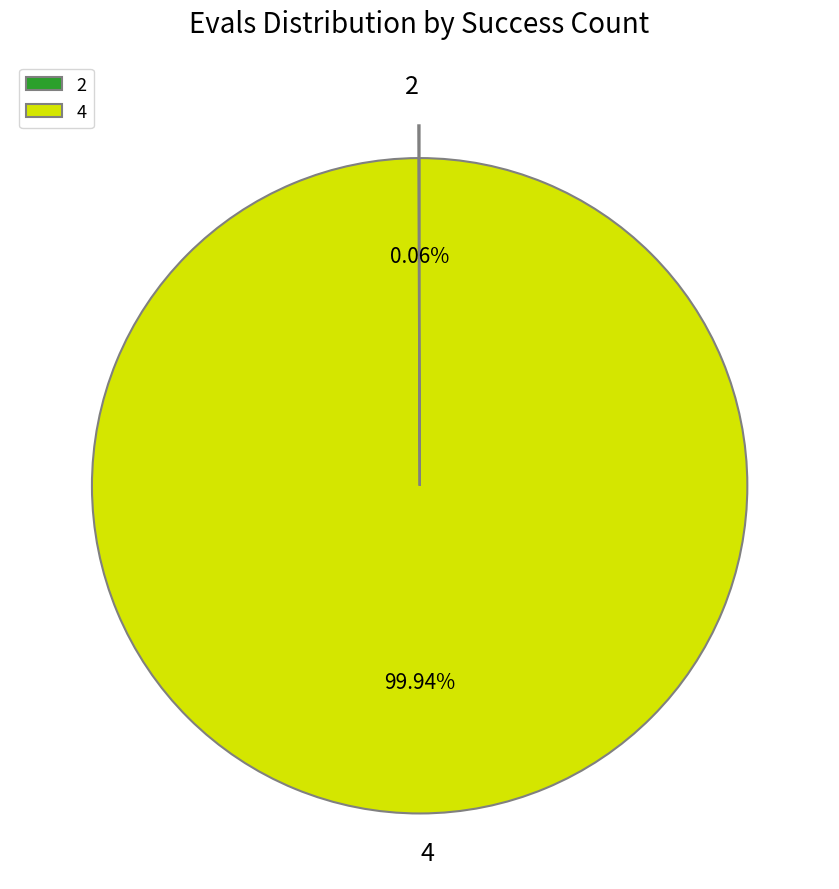

Which slice is the largest?

4